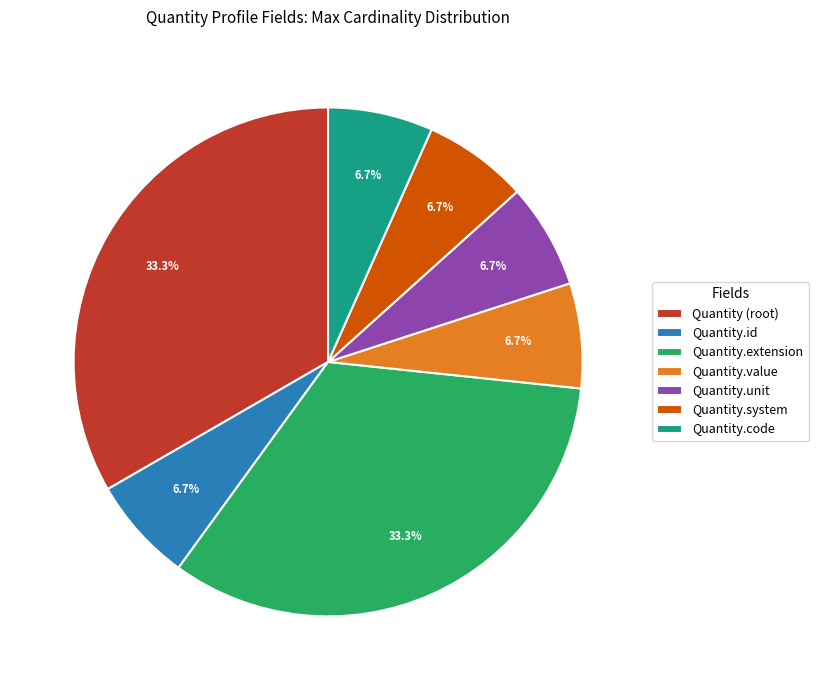

What is the total percentage of Quantity.code and Quantity.extension?

40.0%